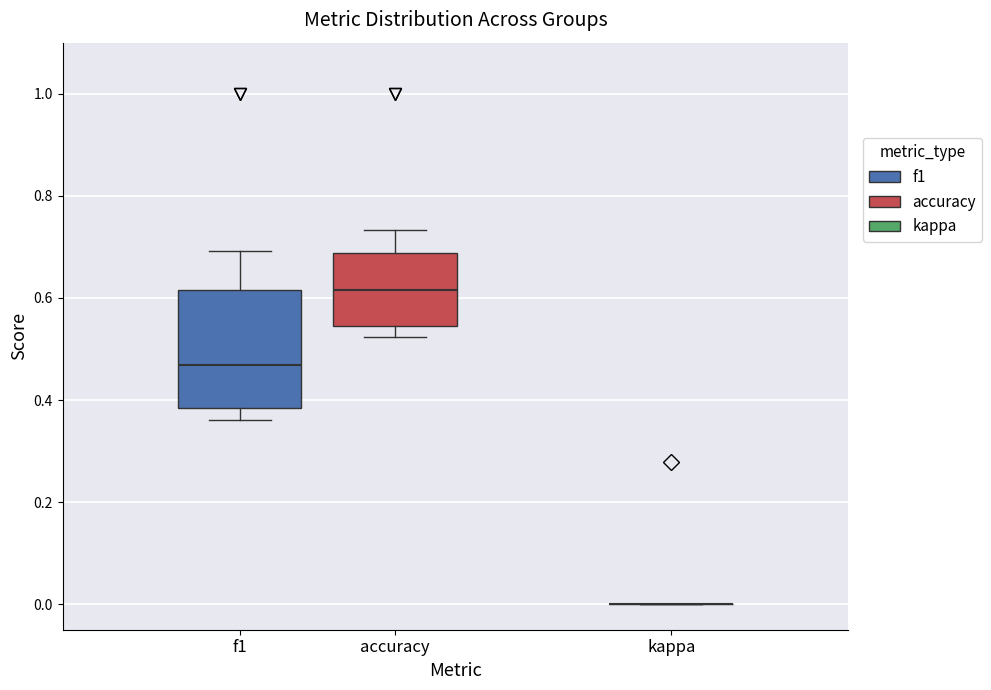

Reading left to right, transcribe this box plot: for each box, give where its median line is, the range the box spans, and where its two whiskers end, as read against the y-axis. The values are not printed on the chart, so give them approximately, as read against the axis.

f1: median 0.46, box 0.38 to 0.62, whiskers 0.36 to 0.70
accuracy: median 0.62, box 0.54 to 0.68, whiskers 0.52 to 0.74
kappa: box collapsed to a line at 0.00, whiskers 0.00 to 0.00